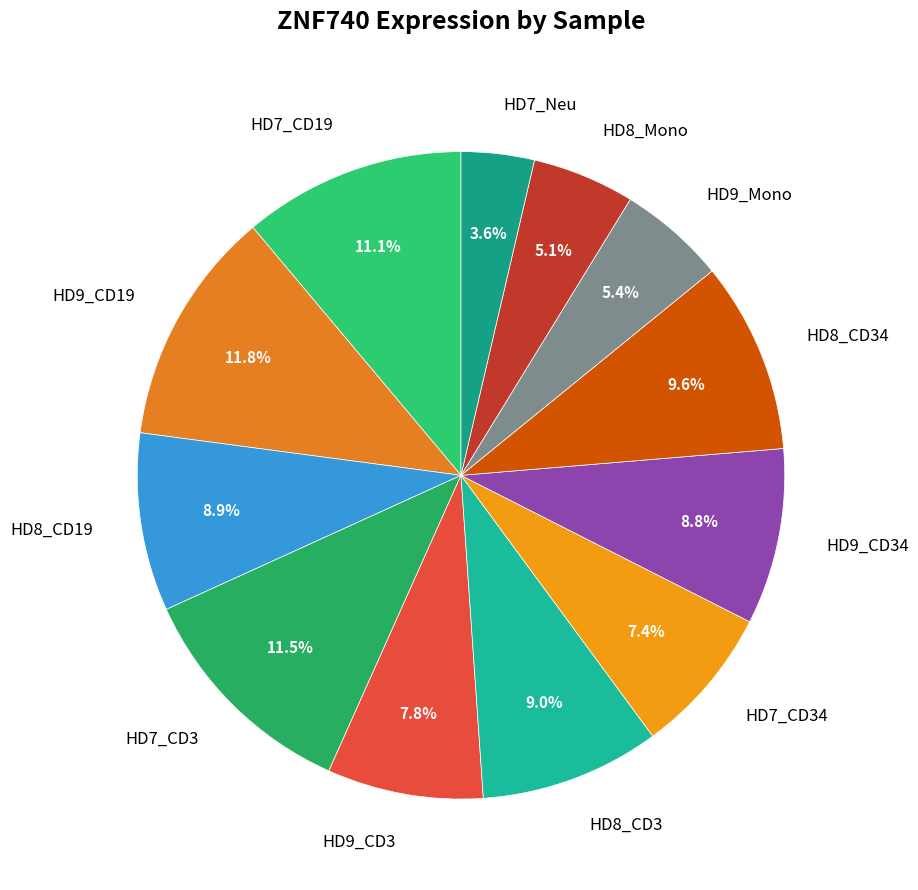

The HD9_CD3 slice represents 8% of the pie. True or false?

True